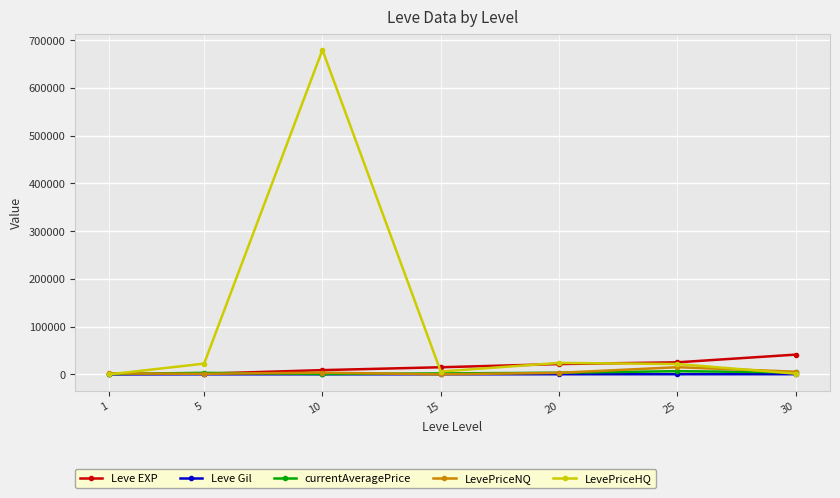

What is the maximum value for Leve EXP?

41410.0